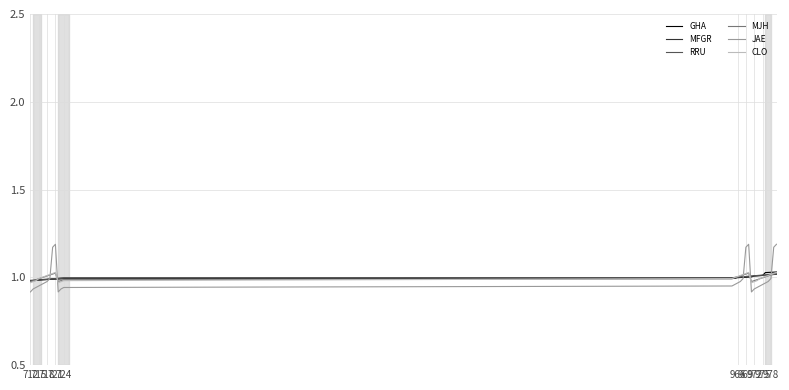

Which series has the largest range (max minus min)?

JAE